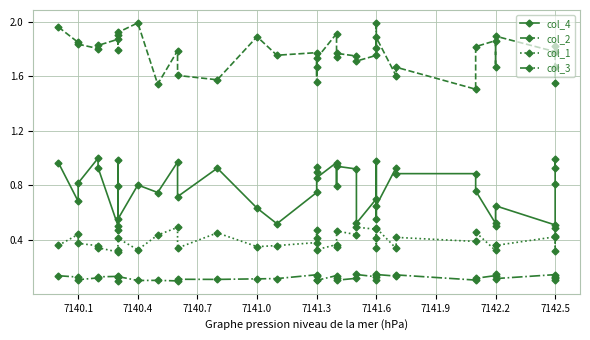

Reading left to right, list all the values displayed in this chart.

col_4: 1.0	0.7	0.8	1.0	0.9	0.5	0.8	1.0	0.6	0.8	0.7	1.0	0.7	0.9	0.6	0.5	0.7	0.9	0.9	0.9	1.0	0.8	0.9	0.9	0.5	0.7	0.6	1.0	0.7	0.9	0.9	0.9	0.8	0.5	0.5	0.7	0.5	0.8	1.0	0.9
col_2: 2.0	1.8	1.8	1.8	1.8	1.9	1.8	1.9	1.9	2.0	1.5	1.8	1.6	1.6	1.9	1.8	1.8	1.6	1.7	1.7	1.9	1.7	1.8	1.7	1.7	1.8	2.0	1.8	1.9	1.6	1.7	1.5	1.8	1.9	1.7	1.9	1.8	1.8	1.7	1.6
col_1: 0.4	0.4	0.4	0.4	0.3	0.3	0.3	0.5	0.4	0.3	0.4	0.5	0.3	0.5	0.4	0.4	0.4	0.5	0.4	0.3	0.4	0.4	0.5	0.4	0.5	0.5	0.3	0.4	0.5	0.3	0.4	0.4	0.5	0.3	0.4	0.4	0.4	0.5	0.3	0.4
col_3: 0.1	0.1	0.1	0.1	0.1	0.1	0.1	0.1	0.1	0.1	0.1	0.1	0.1	0.1	0.1	0.1	0.1	0.1	0.1	0.1	0.1	0.1	0.1	0.1	0.1	0.1	0.1	0.1	0.1	0.1	0.1	0.1	0.1	0.1	0.1	0.1	0.1	0.1	0.1	0.1